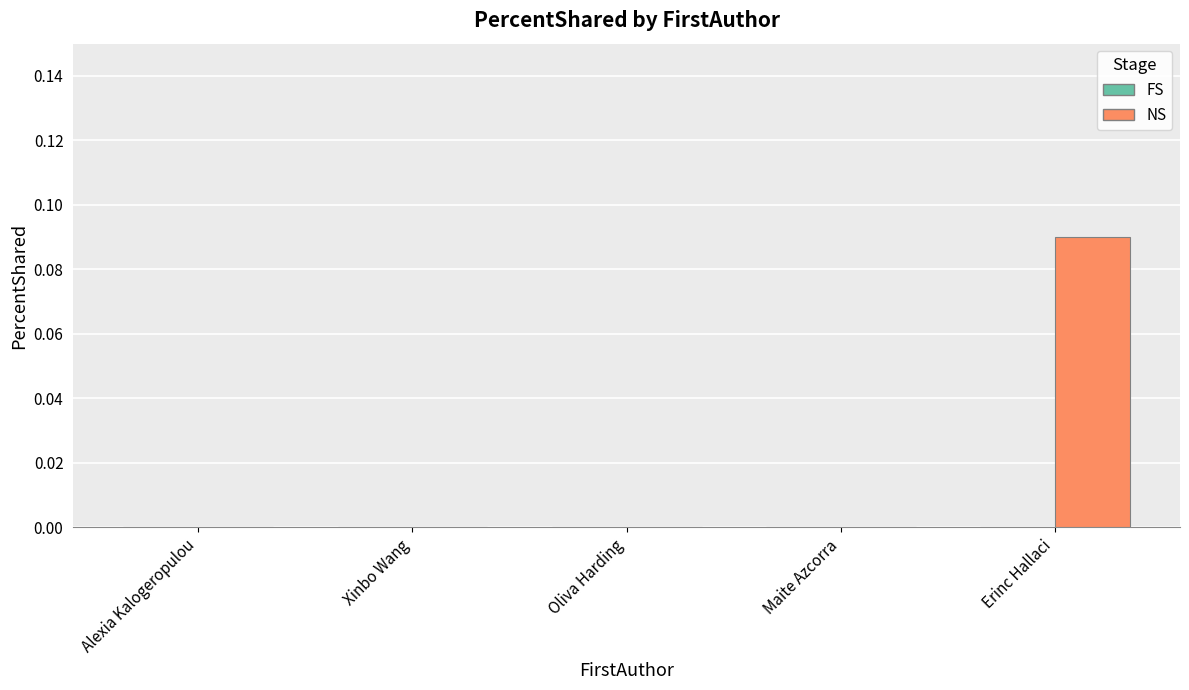

Between Erinc Hallaci and Alexia Kalogeropulou, which is larger?

Erinc Hallaci